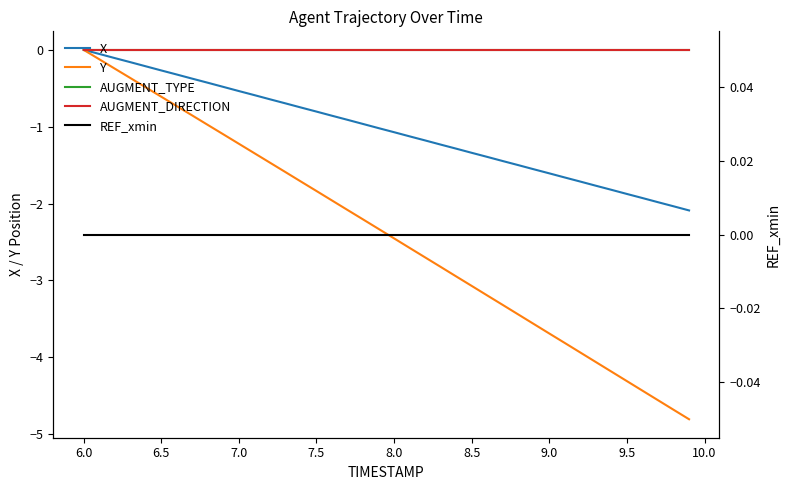

True or false: REF_xmin and AUGMENT_DIRECTION cross at least once.

False